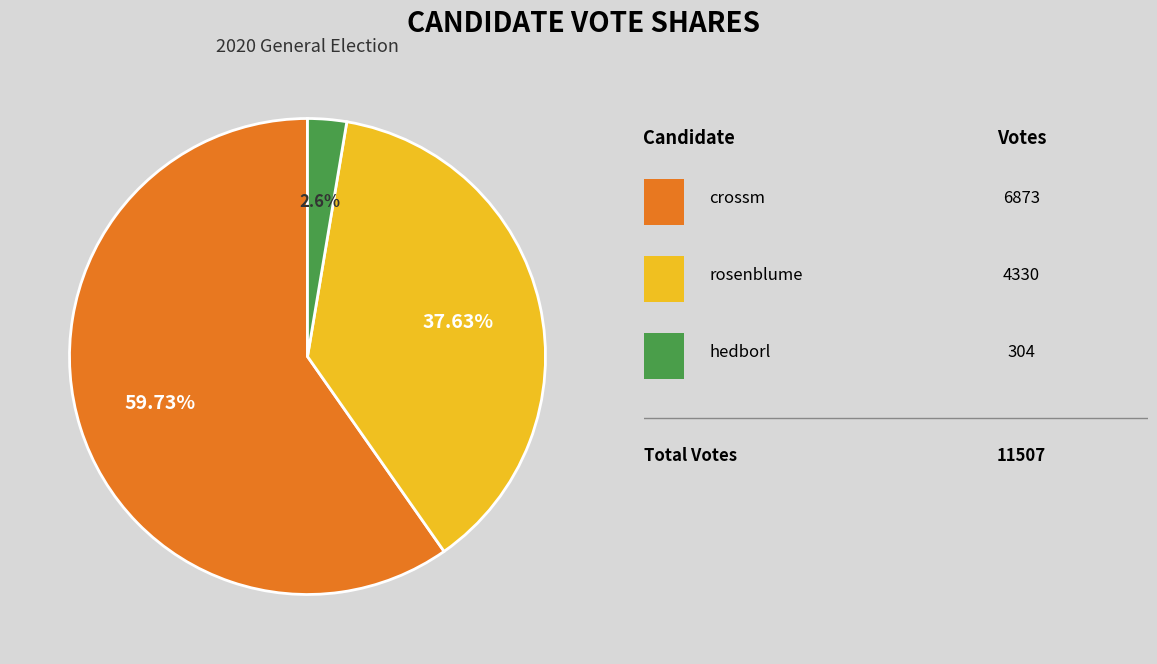

Does any single category account for the majority?

Yes